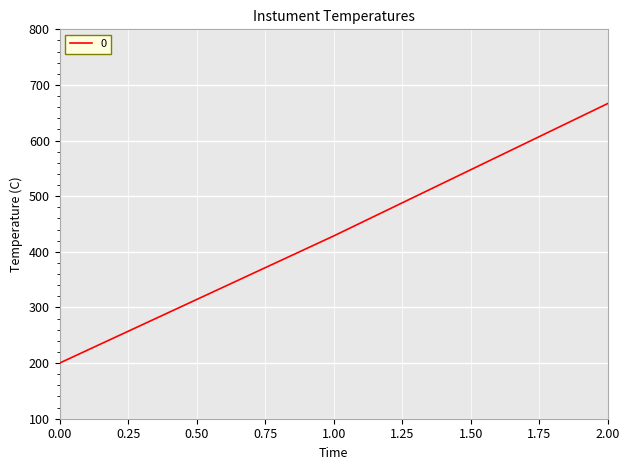

Rank the categories by value from highest to lowest.

2.00, 1.00, 0.00